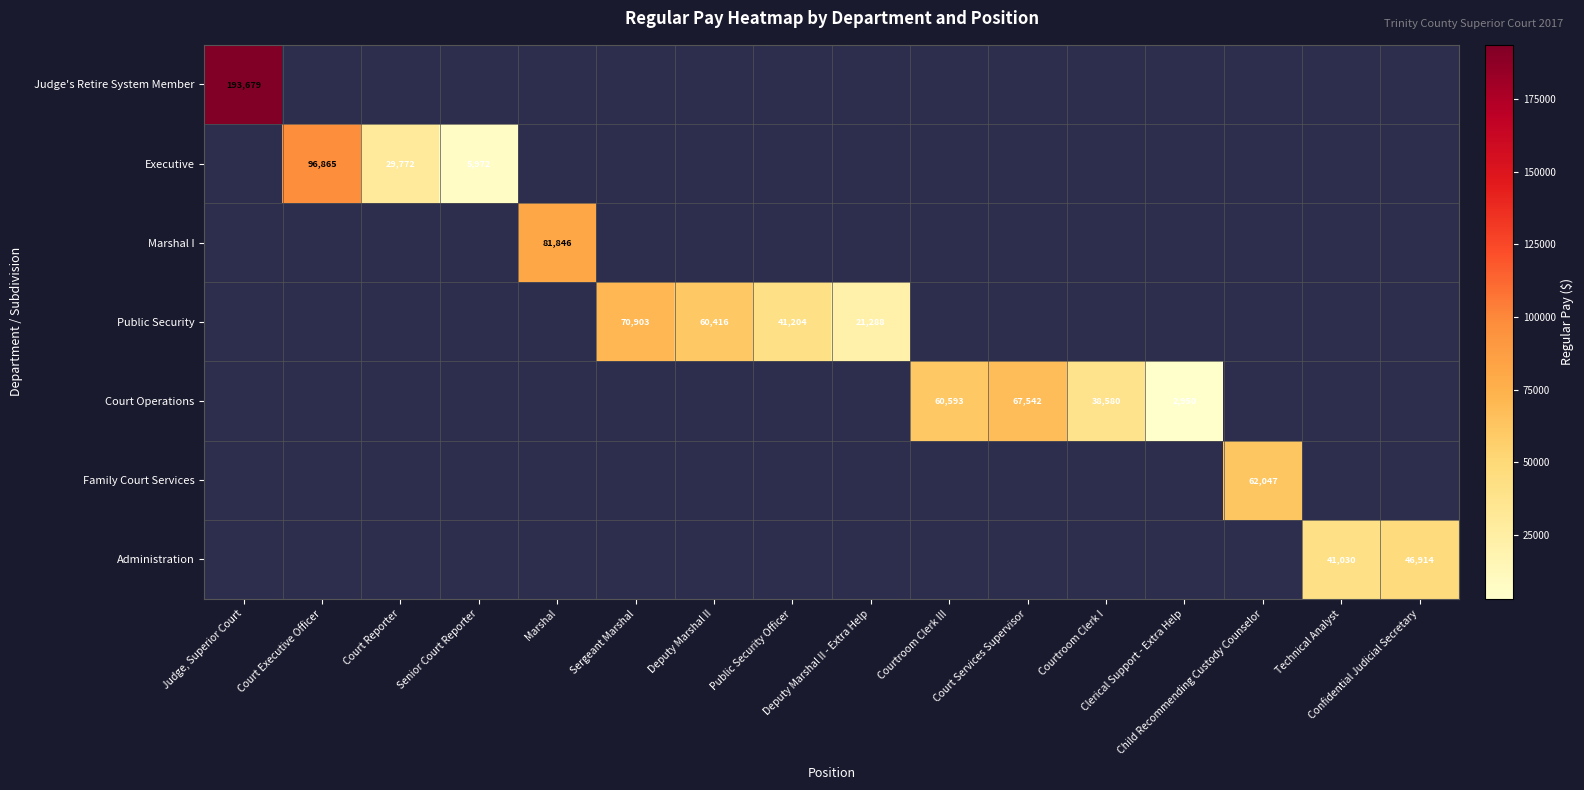

At which category does the chart reach its peak across all series?

Judge, Superior Court